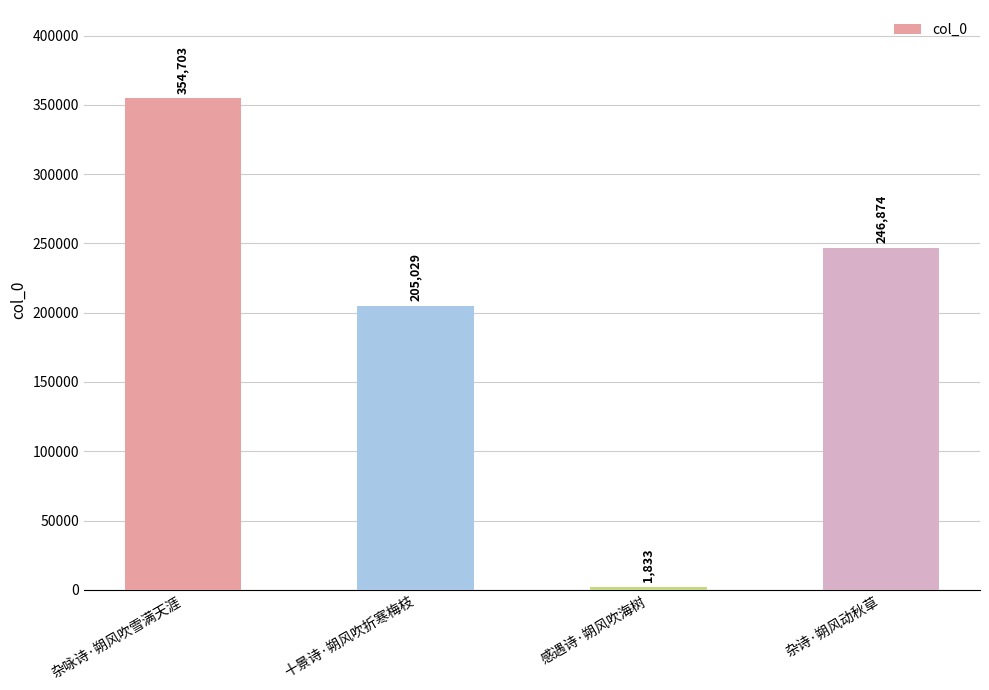

Reading left to right, transcribe all the data shown in this chart.

杂咏诗·朔风吹雪满天涯=354703	十景诗·朔风吹折寒梅枝=205029	感遇诗·朔风吹海树=1833	杂诗·朔风动秋草=246874